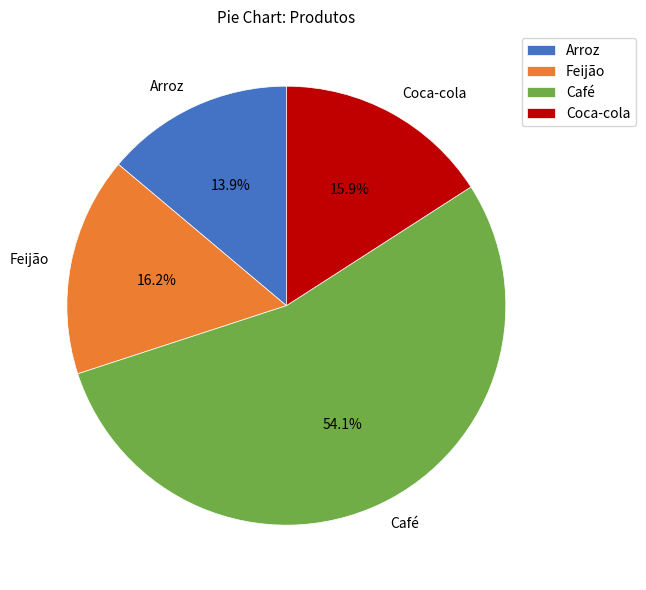

What percentage is the Arroz slice, to the nearest percent?

14%